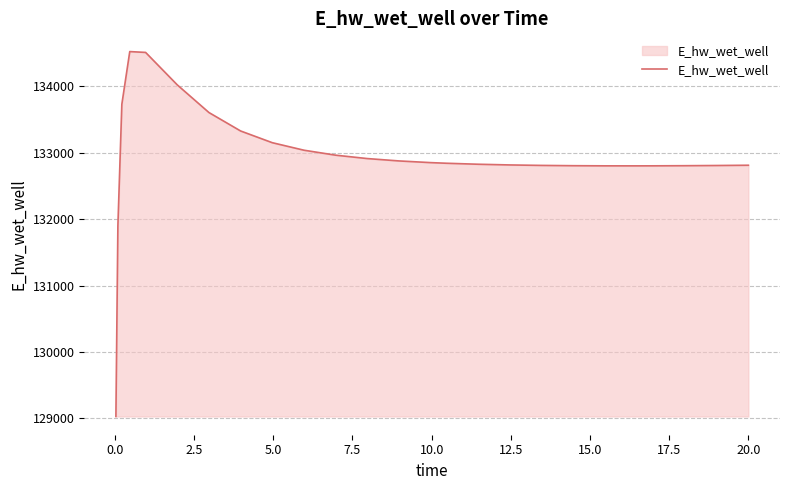

What is the greatest value displayed?

134519.0